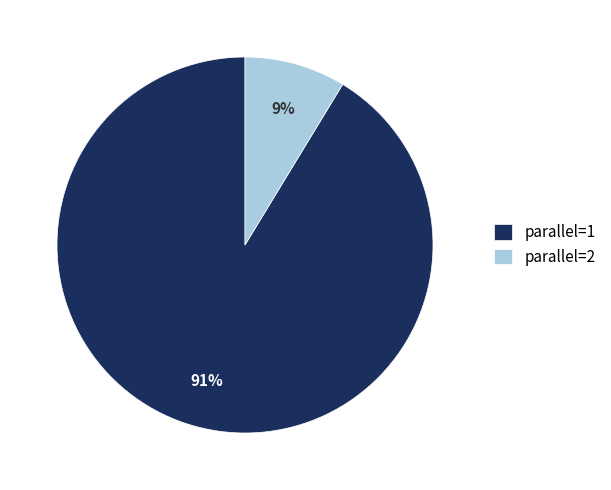

To the nearest percent, what percentage of the pie is parallel=1?

91%